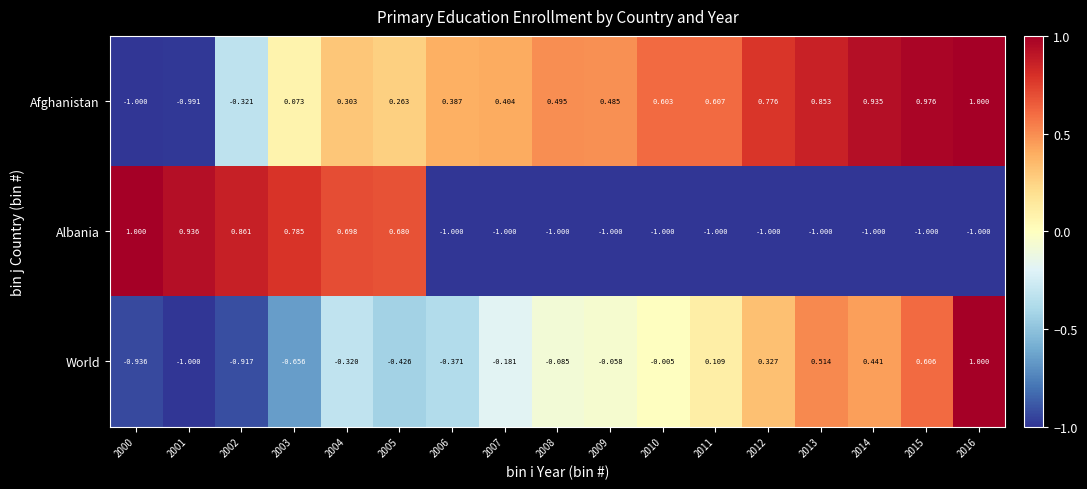

Rank the series by their average value, from highest to lowest.

Afghanistan, World, Albania